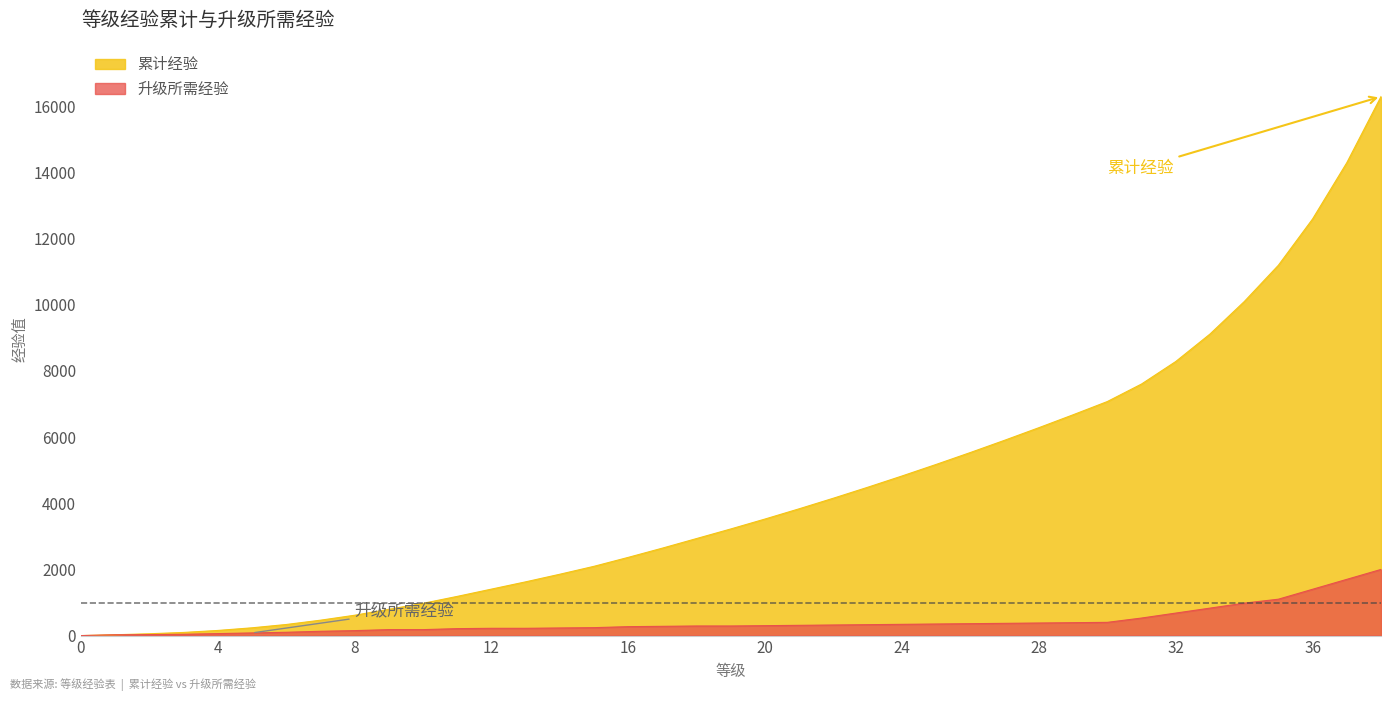

What is the value of the 升级所需经验 point at the 14th from the left?

220